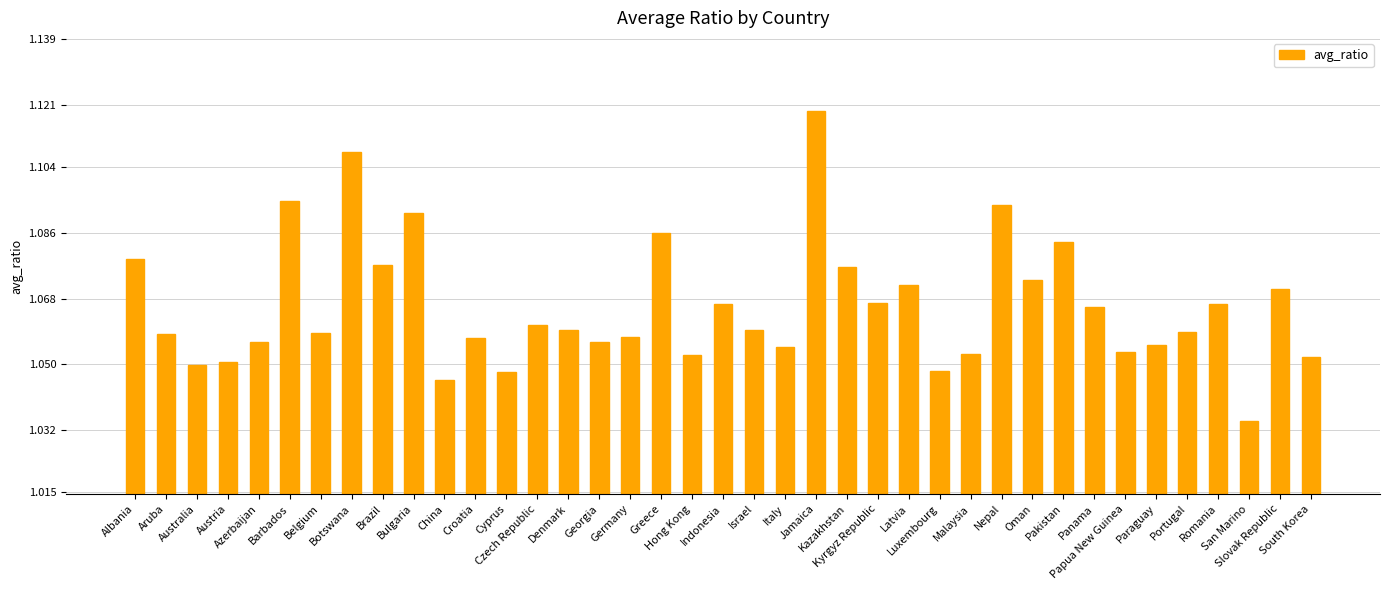

What is the sum of all values?

41.6